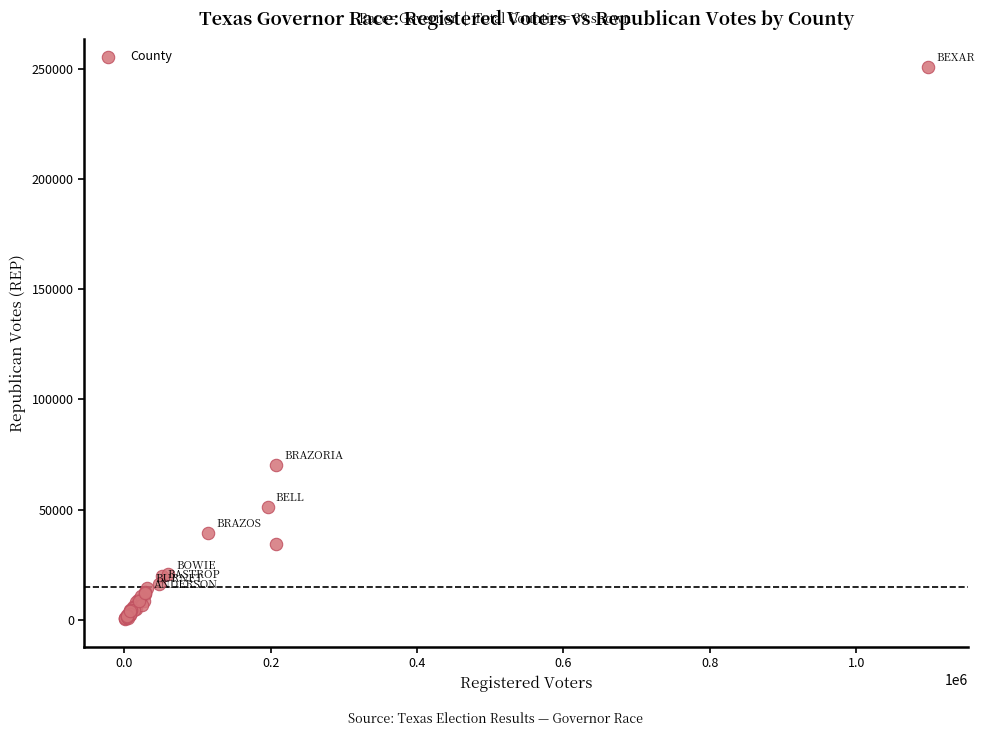

What Y value in the scatter plot is closest to 125682?

70373